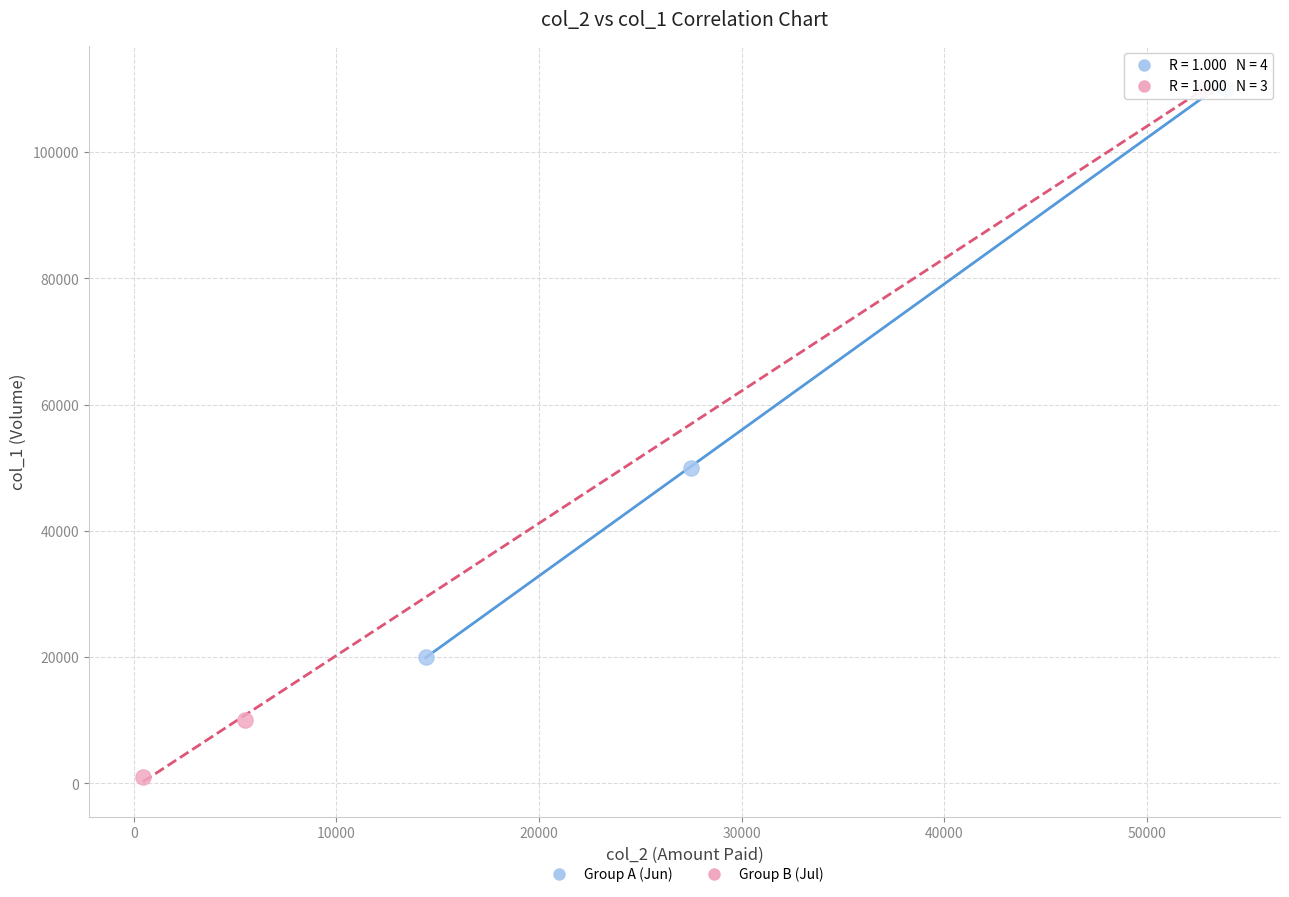

What are all the series names shown in the legend?

Group A (Jun), Group B (Jul)